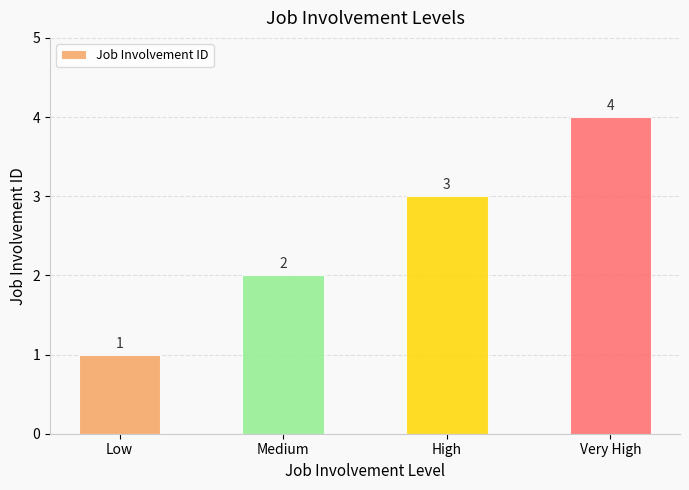

The value at Low is 2. True or false?

False